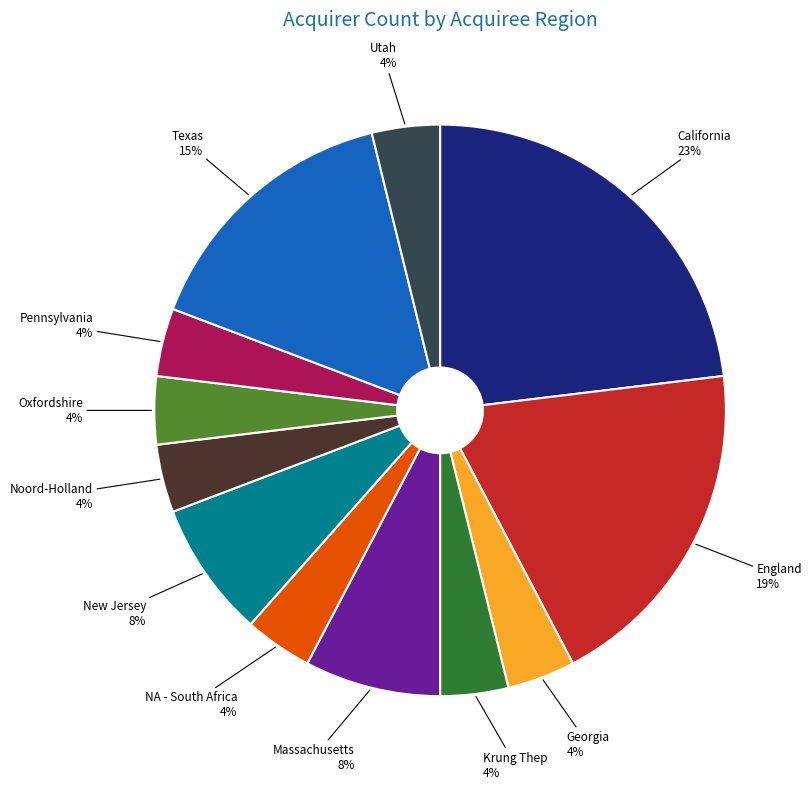

How many segments does this pie chart have?

12